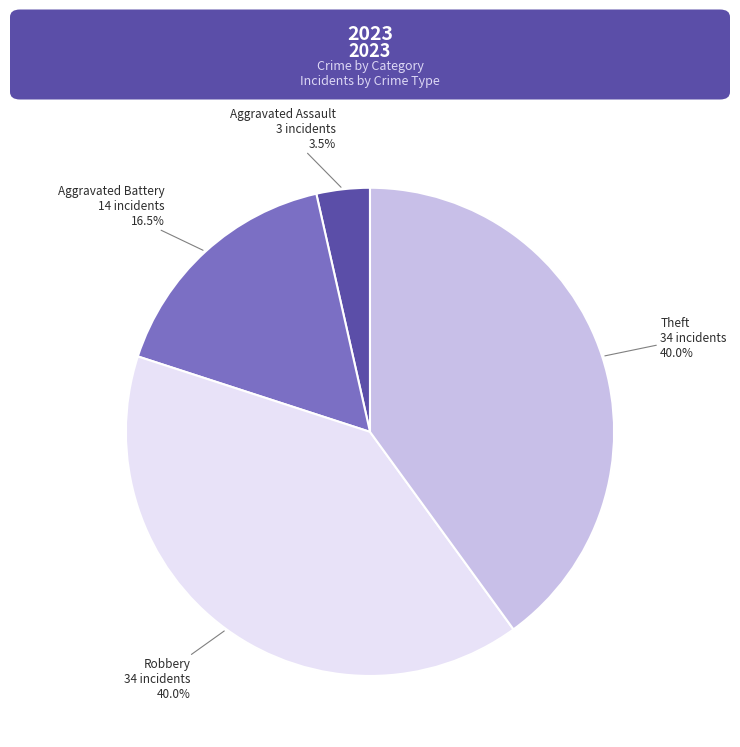

Is there a majority slice in this chart?

No